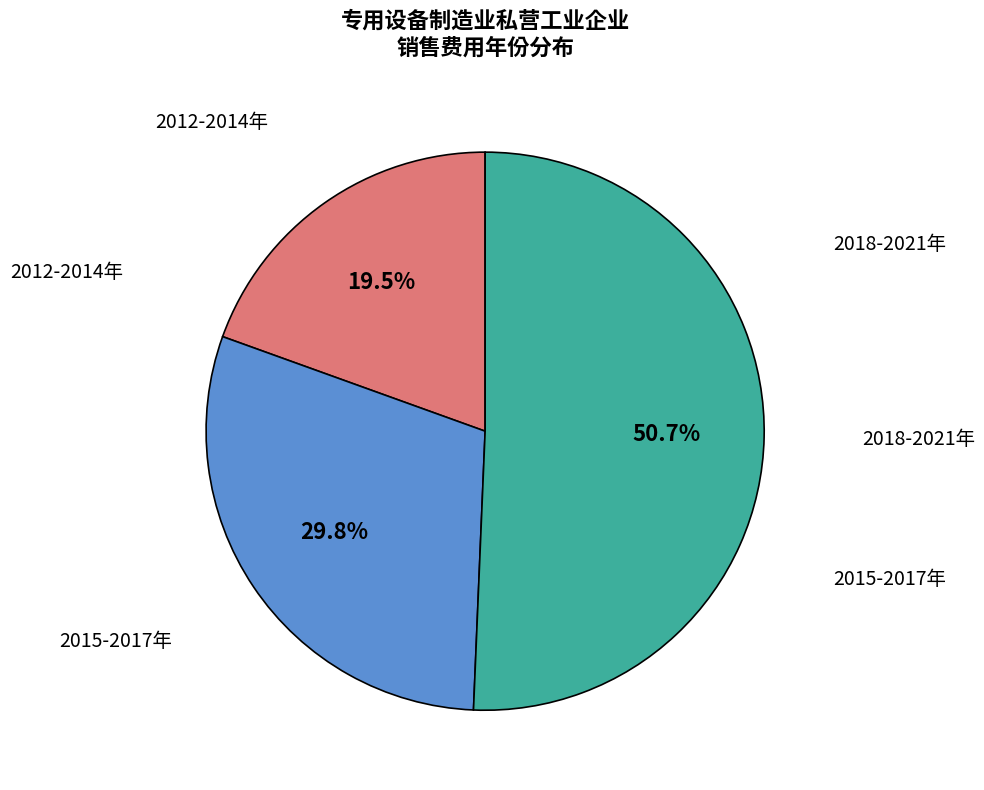

Is there a majority slice in this chart?

Yes